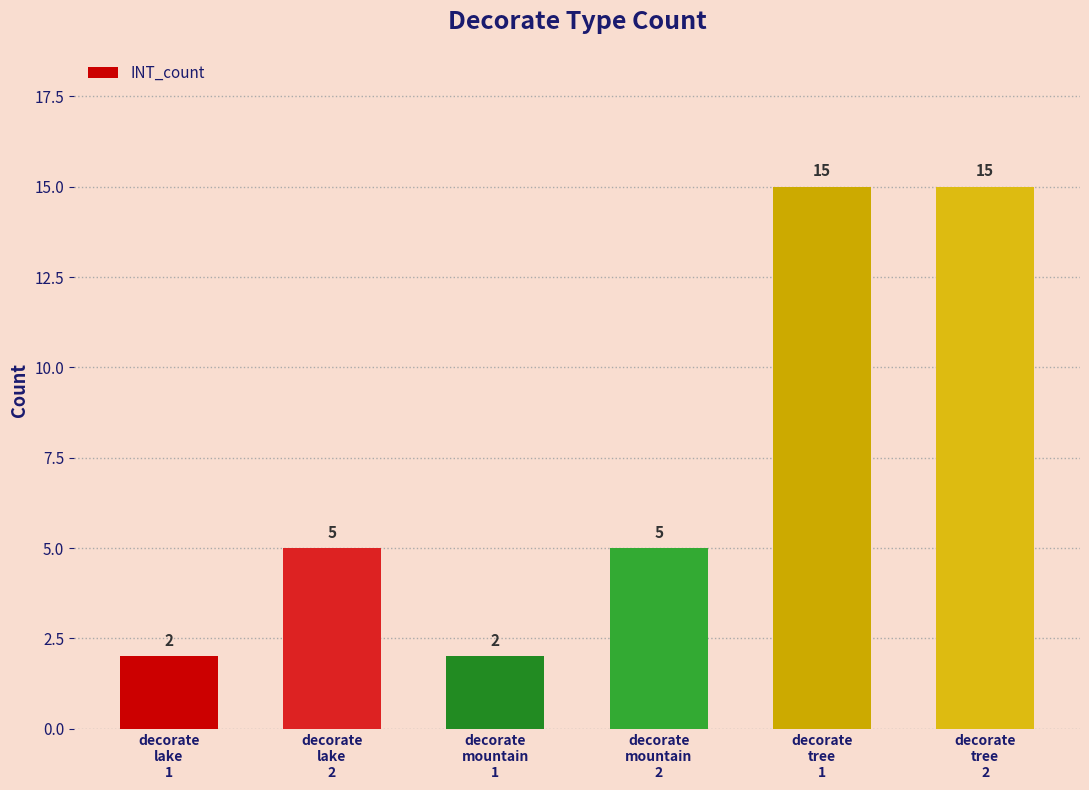

Reading left to right, what are all the values shown in this chart?

decorate
lake
1=2	decorate
lake
2=5	decorate
mountain
1=2	decorate
mountain
2=5	decorate
tree
1=15	decorate
tree
2=15